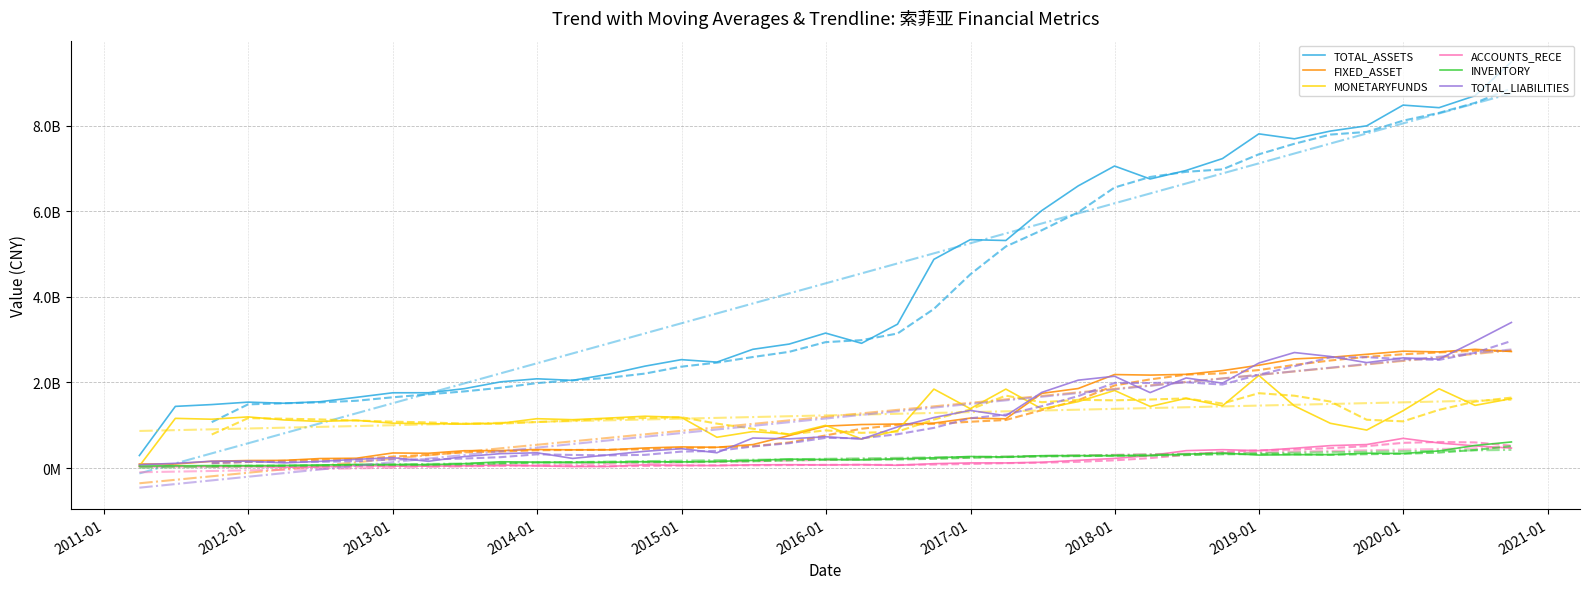

What is the value of the MONETARYFUNDS point at the 32nd from the left?

2164954328.6